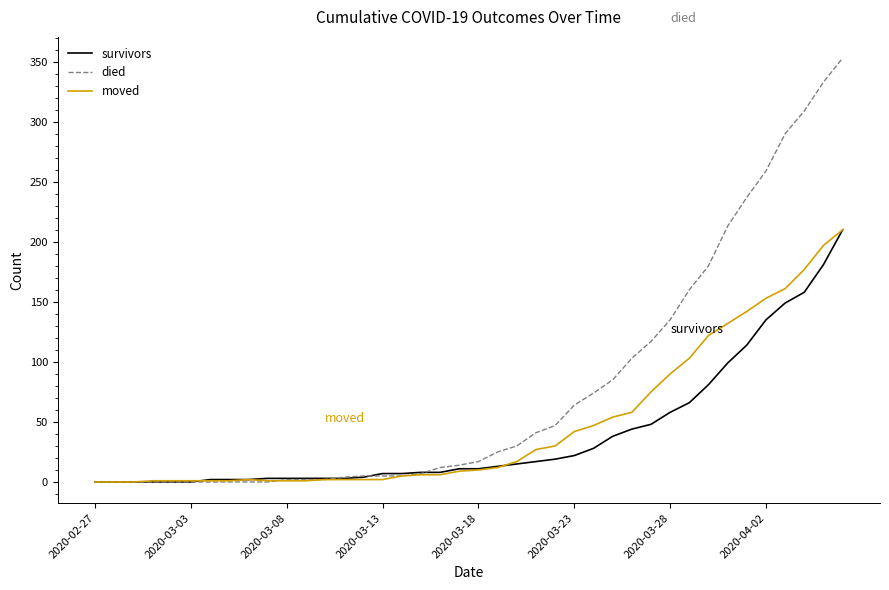

What is the highest value of the died series?

353